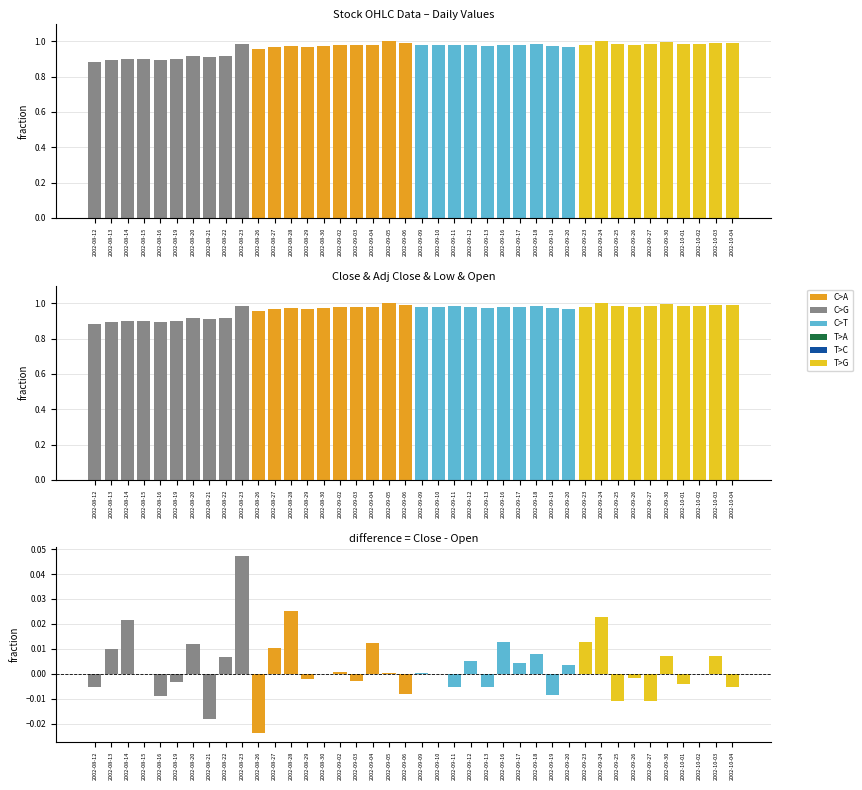

What is the difference between the highest and lowest values at 2002-09-26?

1.0